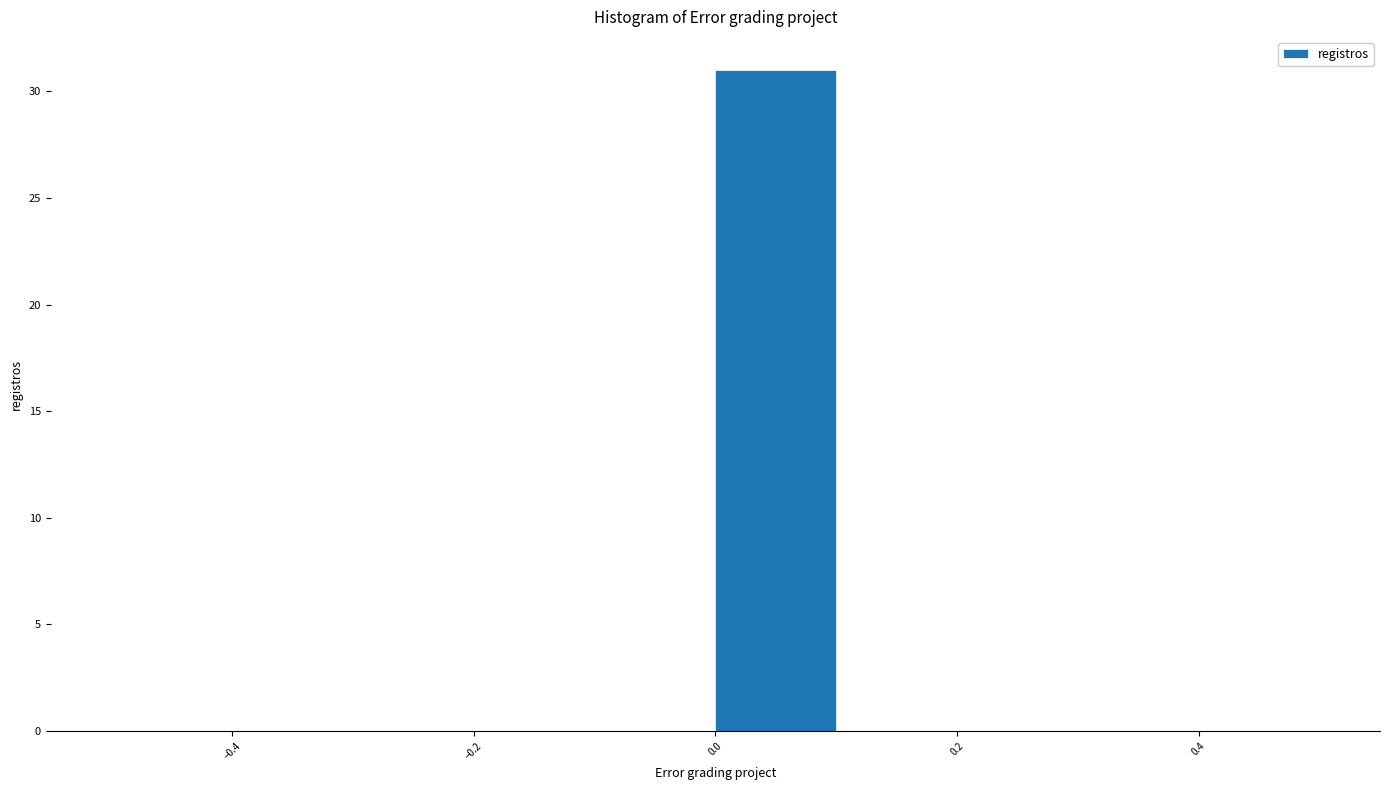

Reading left to right, list every bar in this chart as the range it spans on the x-axis followed by its height. The values are not printed on the chart, so give them approximately, as read against the axis.

-0.5 to -0.4: 0
-0.4 to -0.3: 0
-0.3 to -0.2: 0
-0.2 to -0.1: 0
-0.1 to 0.0: 0
0.0 to 0.1: 31
0.1 to 0.2: 0
0.2 to 0.3: 0
0.3 to 0.4: 0
0.4 to 0.5: 0